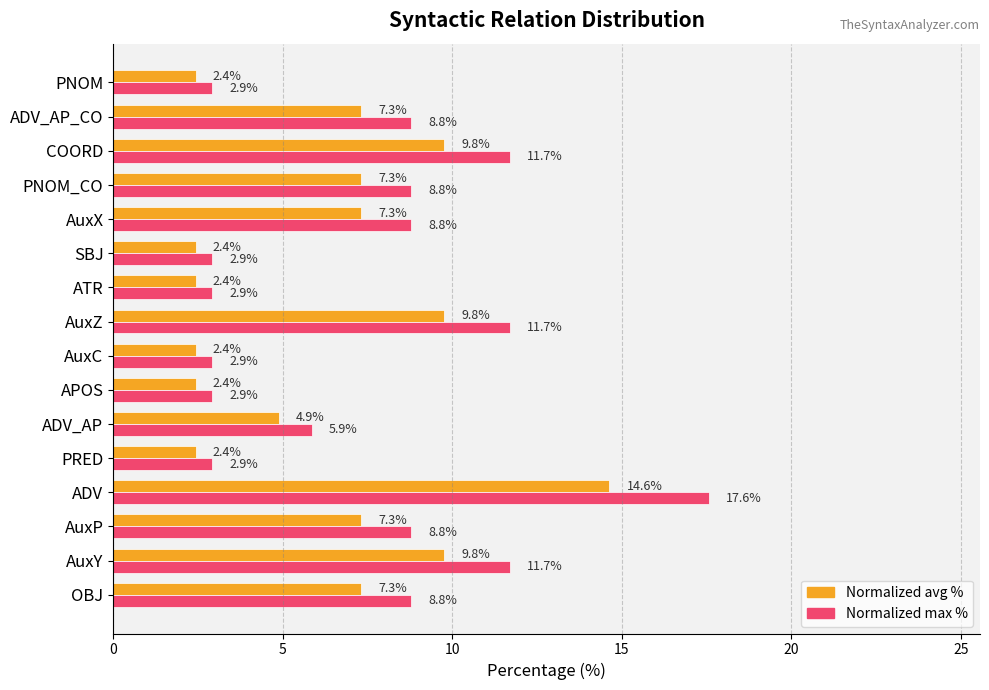

What is the maximum value shown in the chart?

17.6